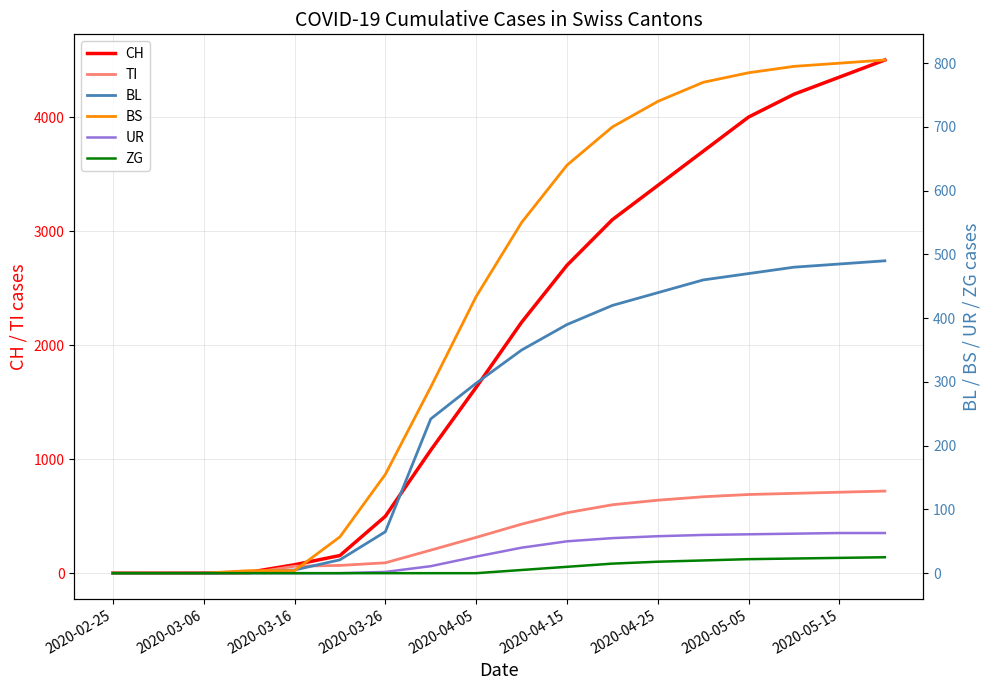

What is the approximate value of BL at 2020-05-05?

470